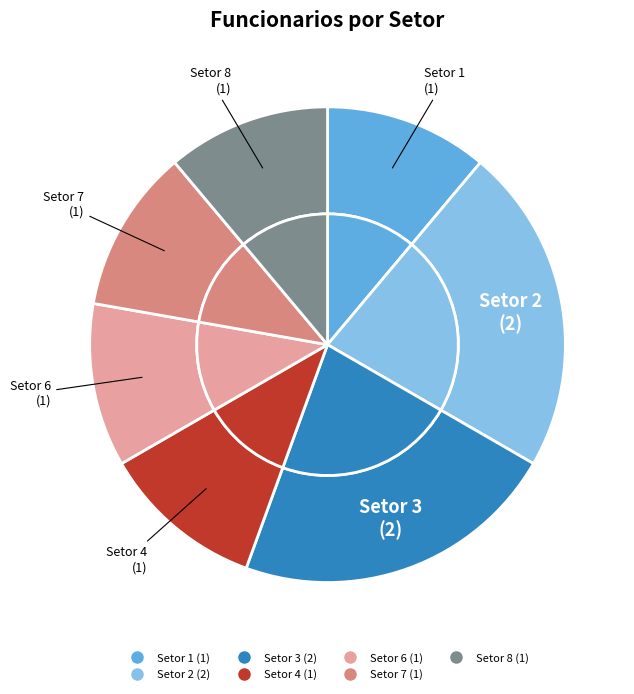

Approximately how many times larger is the value at Setor 1 compared to Setor 3?

0.5